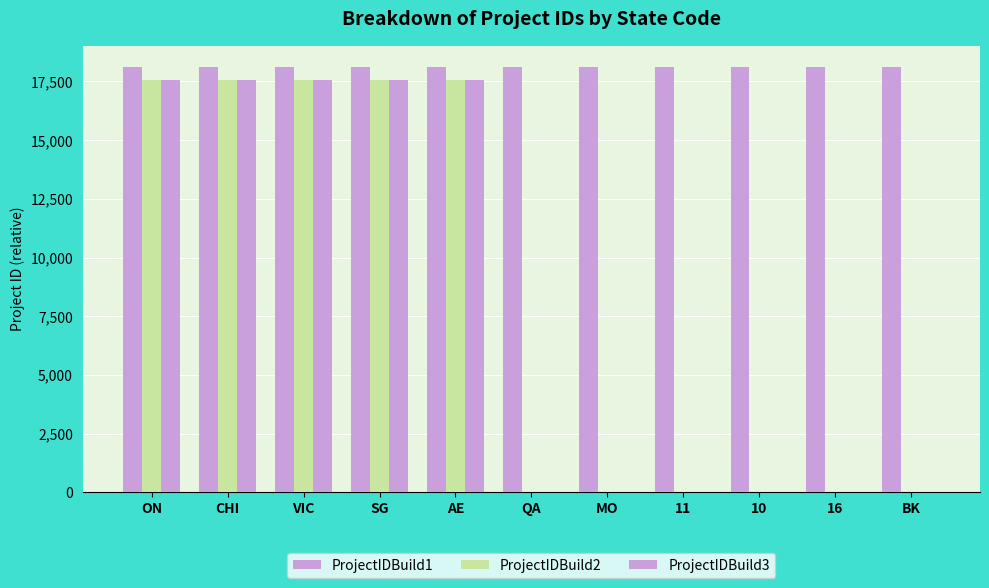

What is the difference between the highest and lowest values at BK?

18114